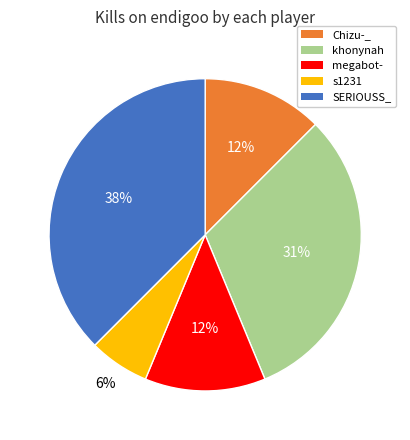

Is there any slice that represents more than half of the pie?

No